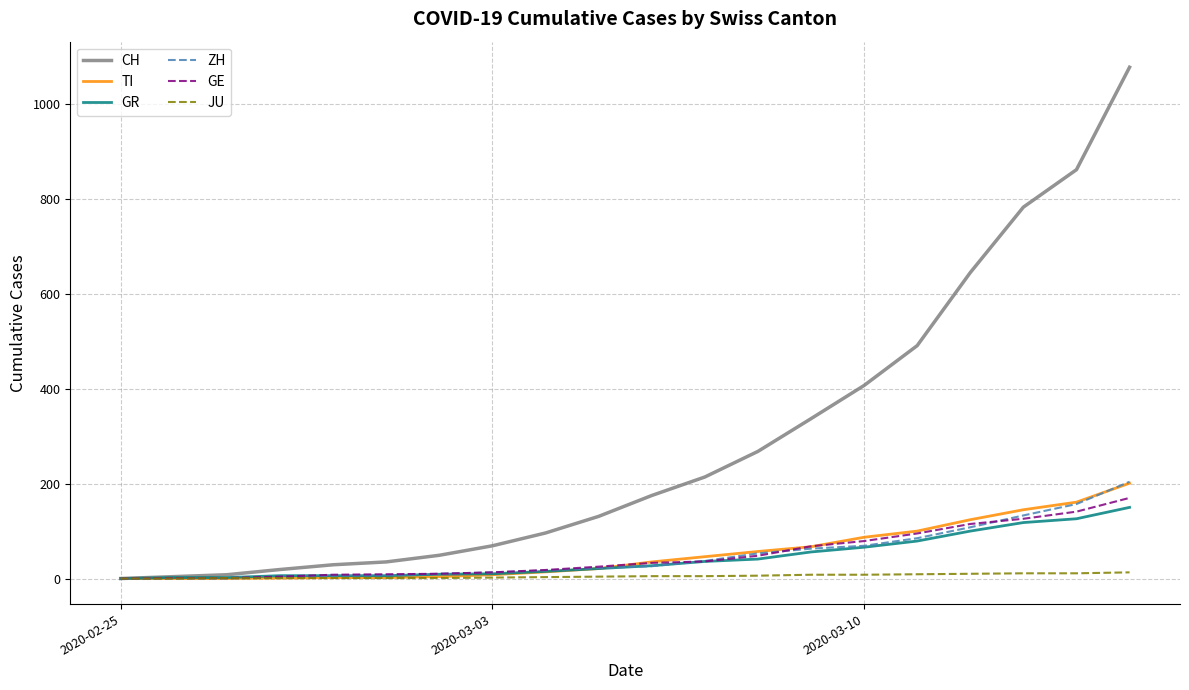

What are all the series names shown in the legend?

CH, TI, GR, ZH, GE, JU